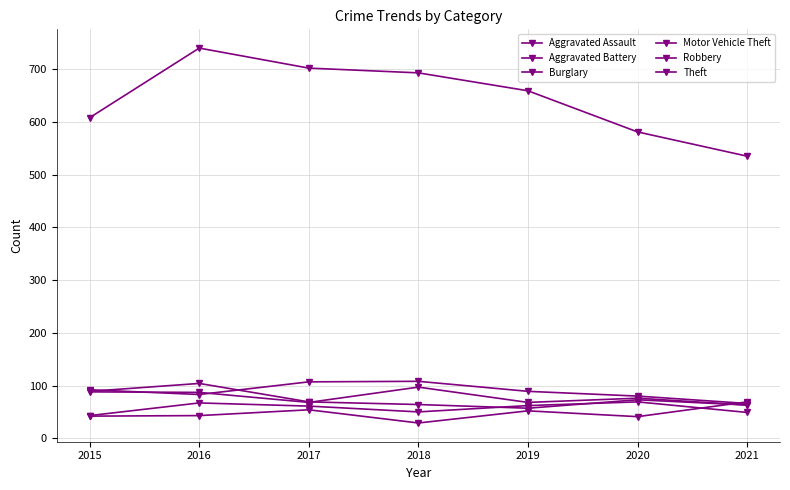

In Aggravated Battery, how many points are higher than both neighbors (excluding endpoints)?

2